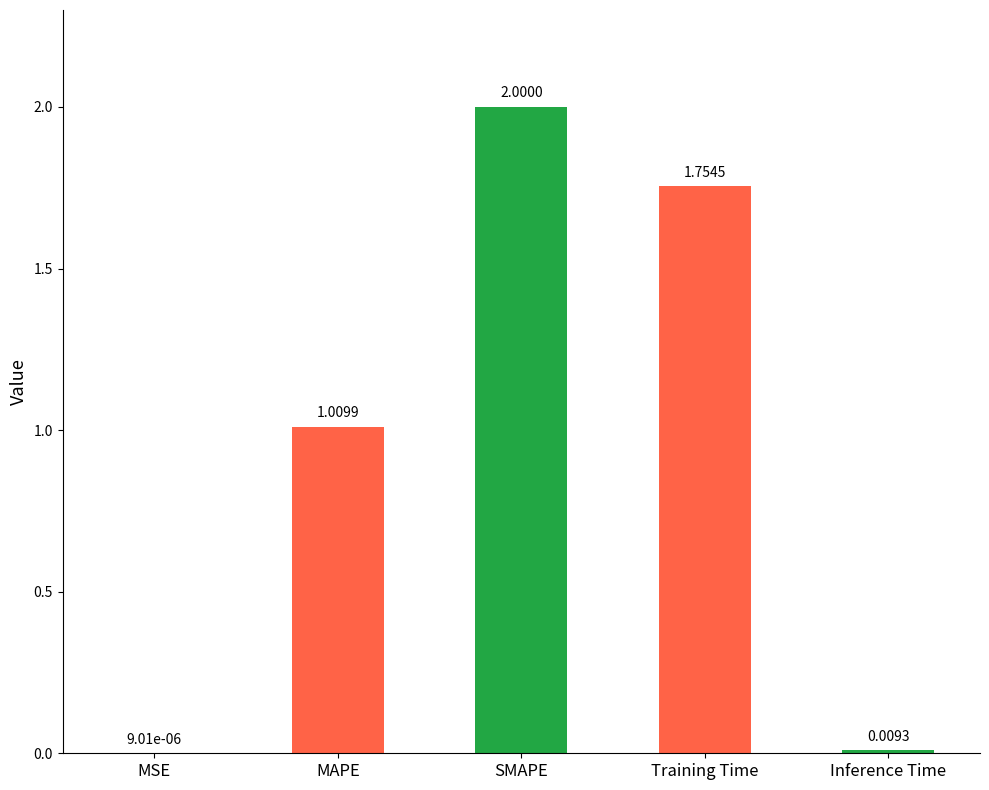

What is the sum of all values?

4.8